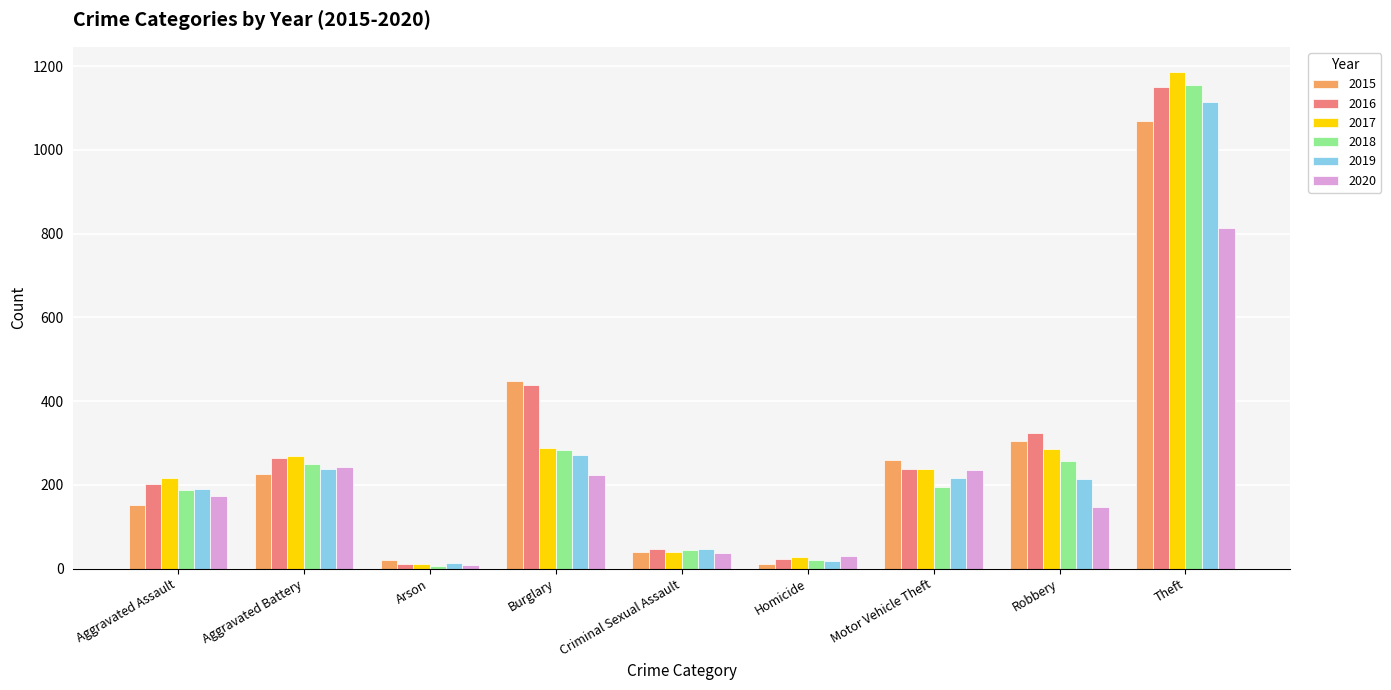

Is it true that 2019 equals 58 at Aggravated Battery?

False